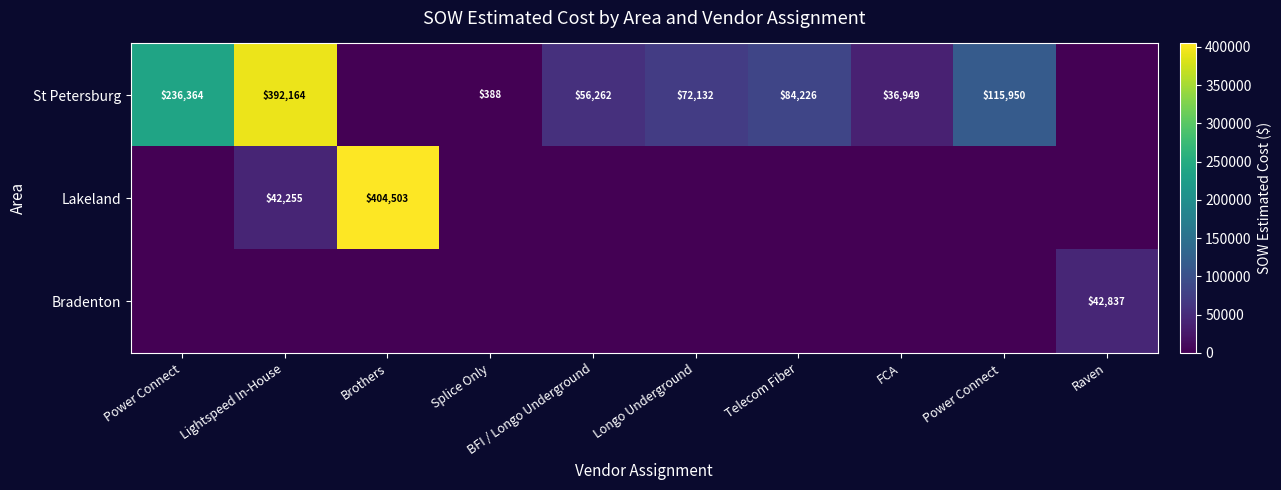

The value of St Petersburg at Power Connect is 57803. True or false?

False